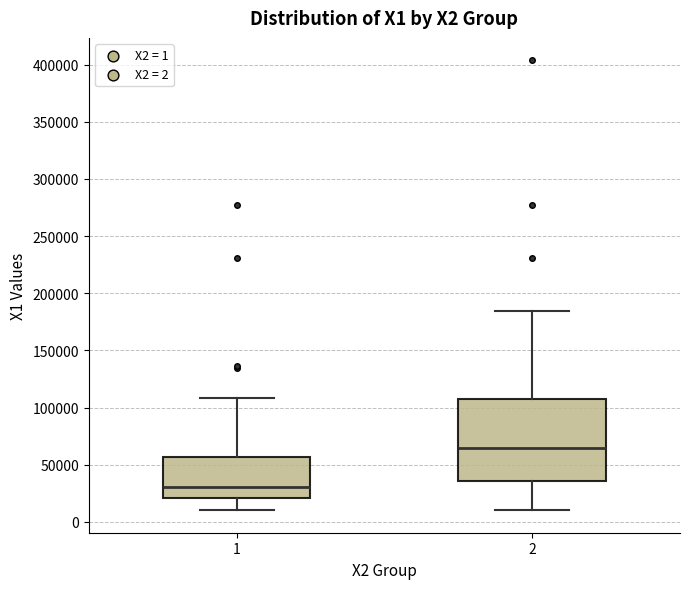

Comparing the boxes themselves (not the whiskers), which one is the tallest?

2